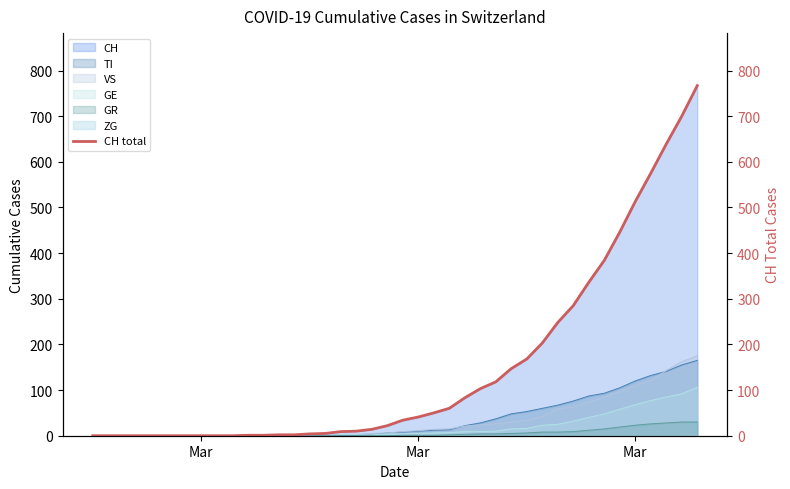

Where does the data first go above 34?

Mar